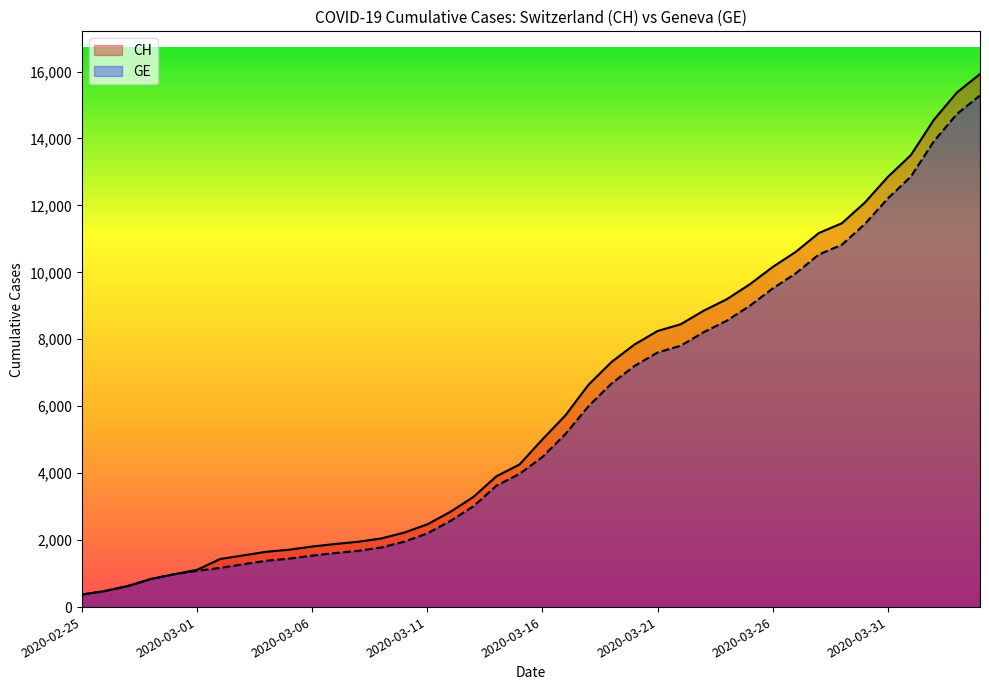

What is the label of the 15th point from the right?

2020-03-21